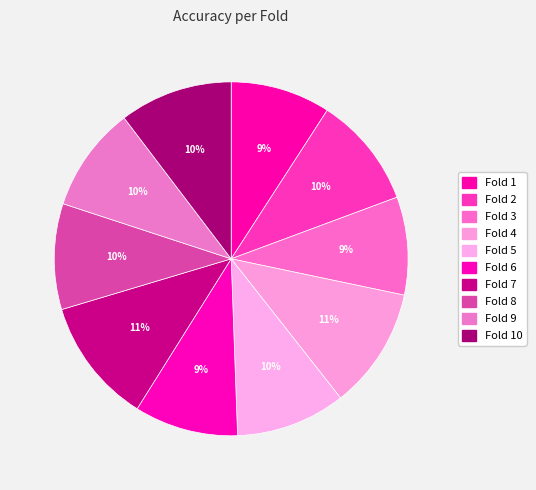

What is the smallest slice in the pie chart?

Fold 3